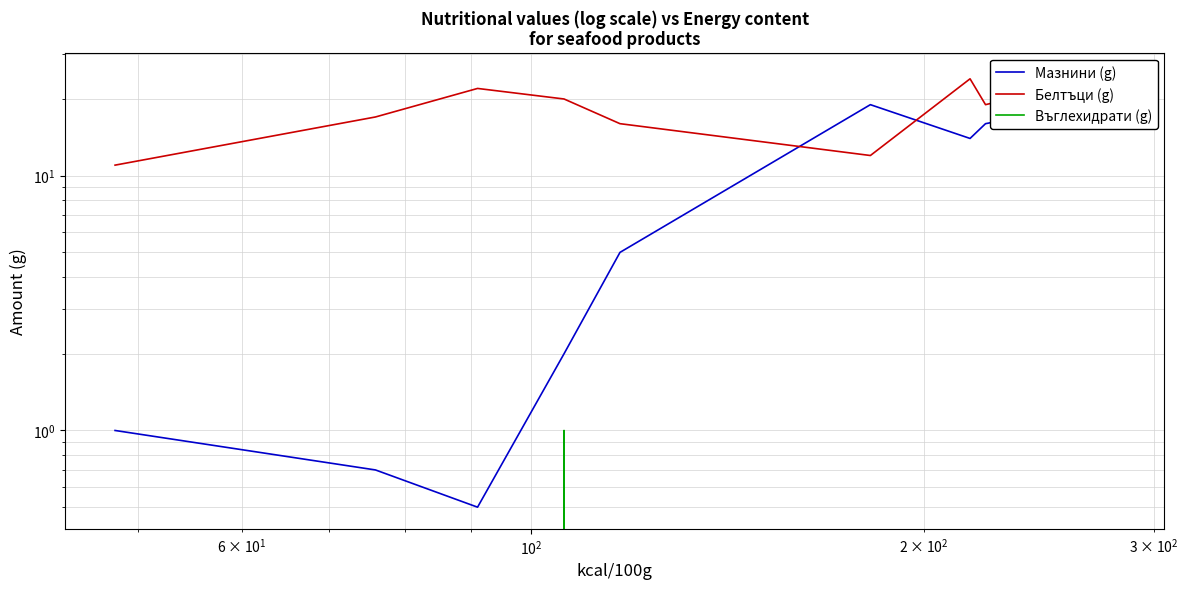

How many interior local valleys does the Мазнини (g) series have?

2